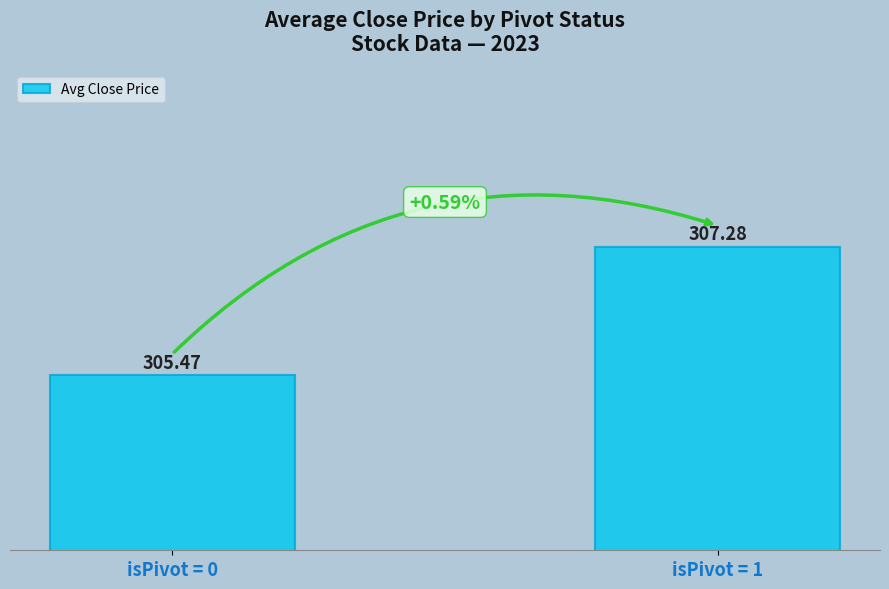

At which label does the data first exceed 307?

isPivot = 1